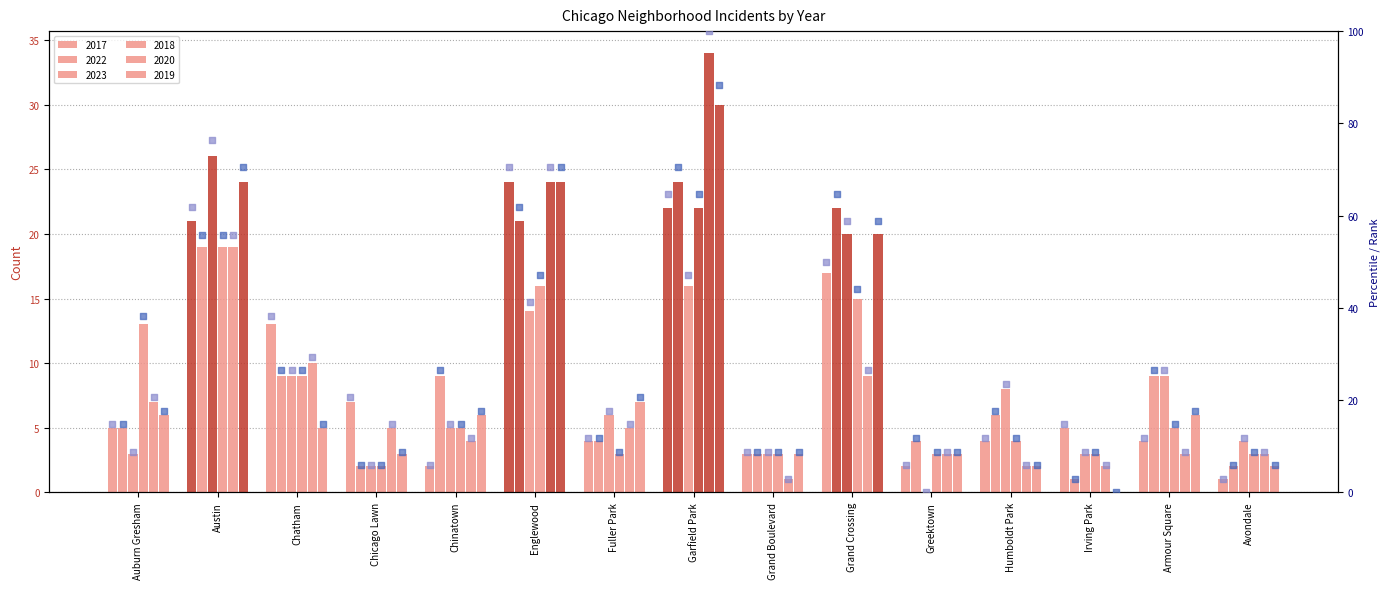

At which category is the sum across all series the highest?

Garfield Park